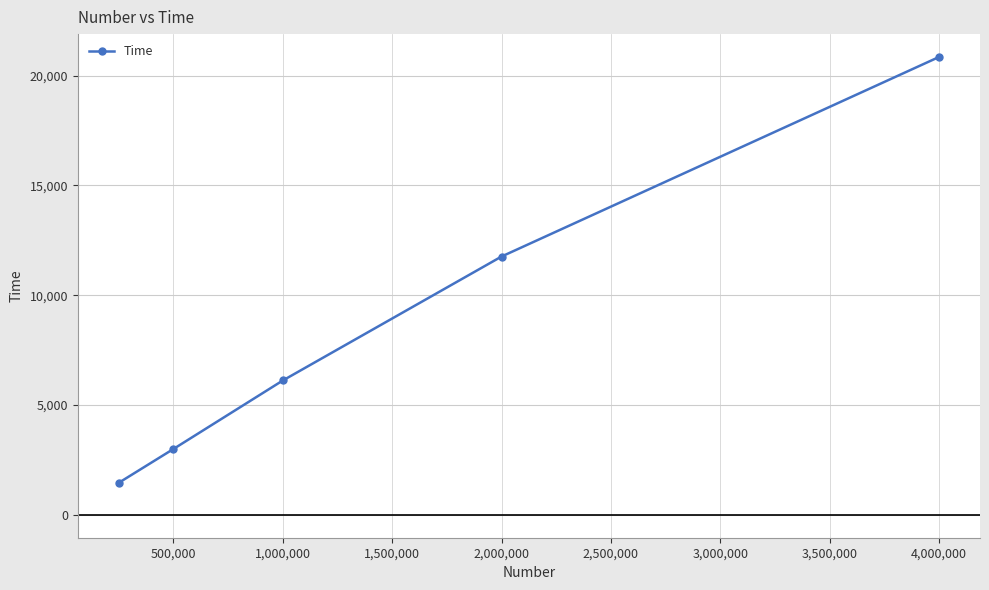

What is the value of the 5th point from the left?

20849.6